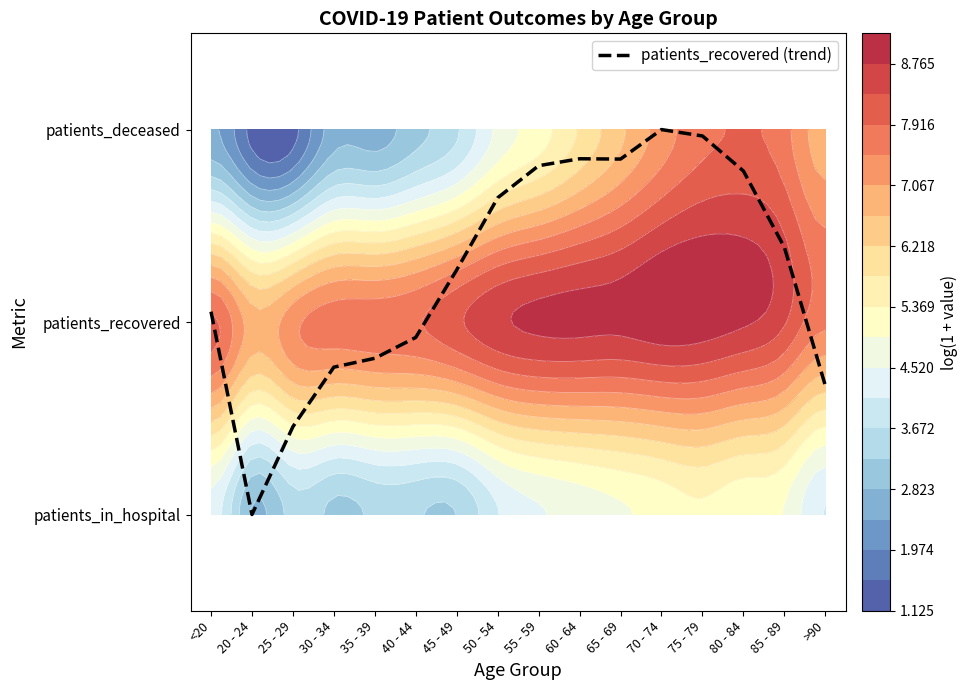

Read the value at 35 - 39.

0.8